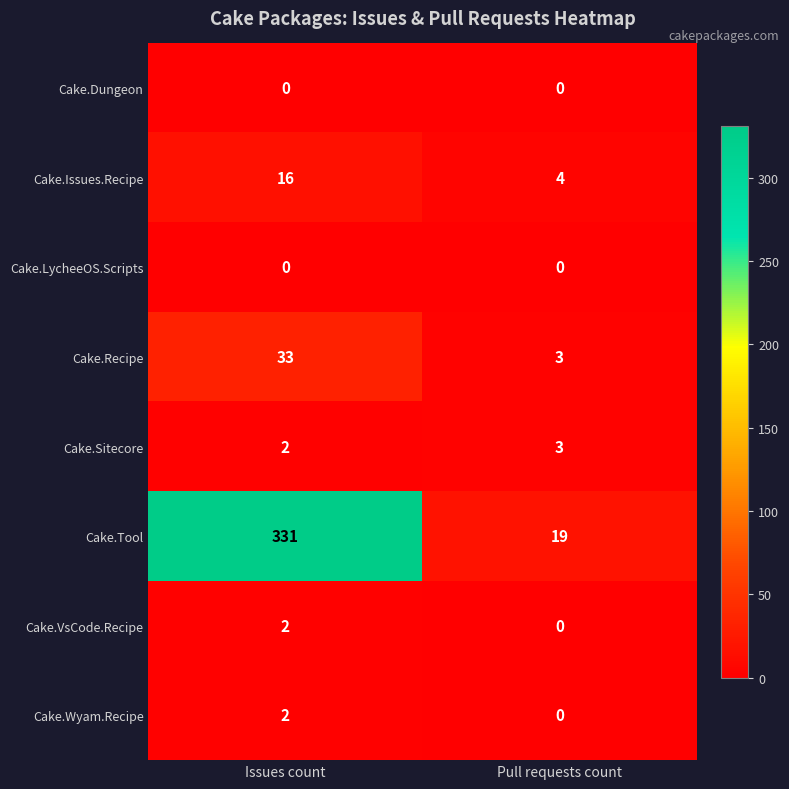

At which category is the sum across all series the highest?

Issues count